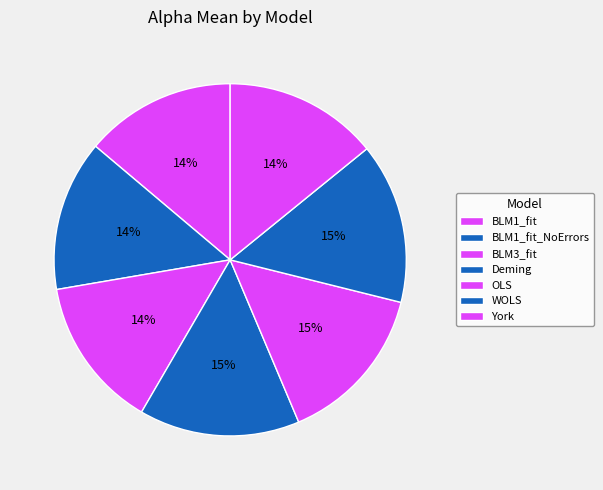

How many segments does this pie chart have?

7